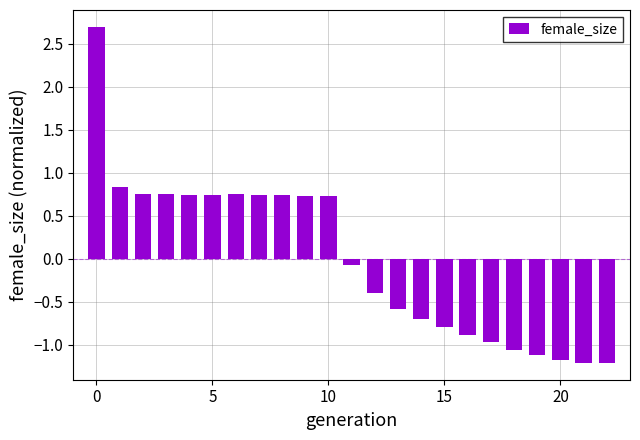

How many bars are there in total?

23